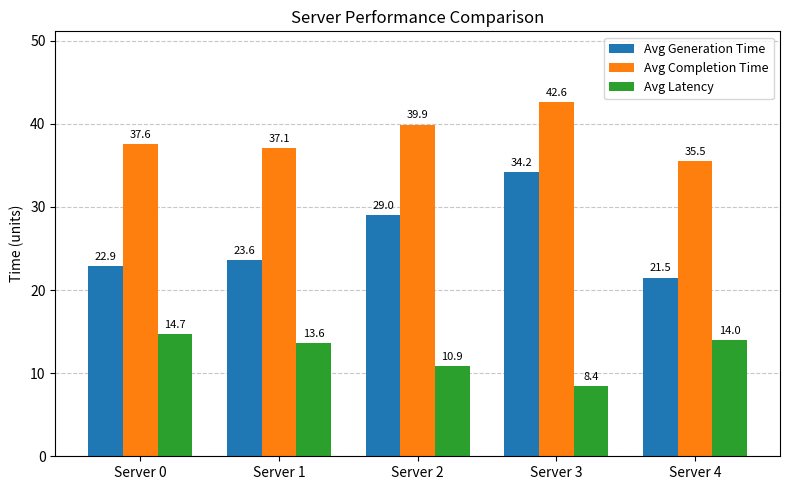

Reading left to right, what are all the values shown in this chart?

Avg Generation Time: Server 0=22.9	Server 1=23.6	Server 2=29.0	Server 3=34.2	Server 4=21.5
Avg Completion Time: Server 0=37.6	Server 1=37.1	Server 2=39.9	Server 3=42.6	Server 4=35.5
Avg Latency: Server 0=14.7	Server 1=13.6	Server 2=10.9	Server 3=8.4	Server 4=14.0